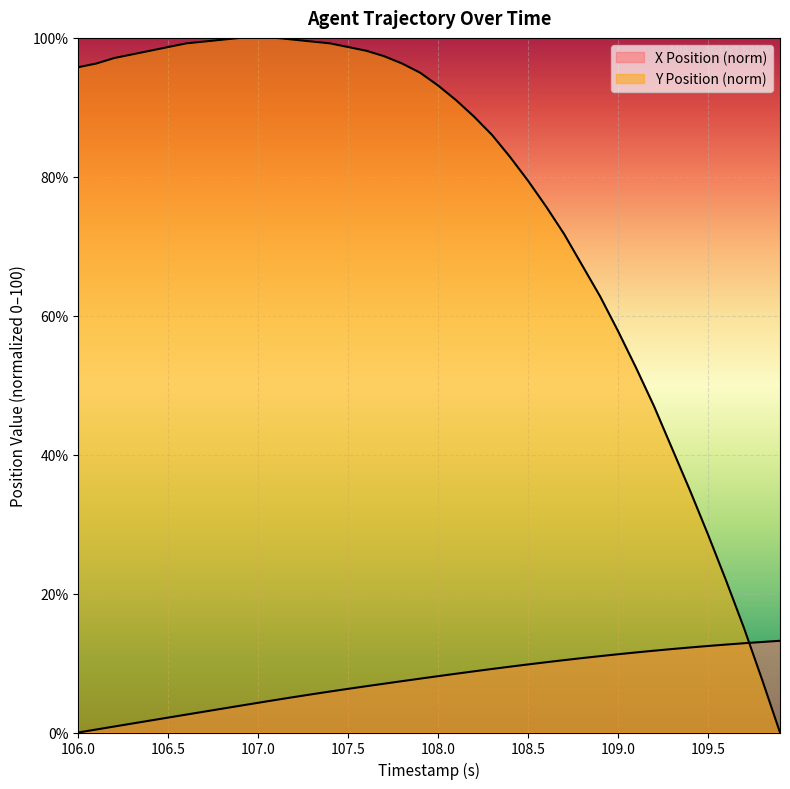

The value of X Position at 106.5 is 2.1. True or false?

True